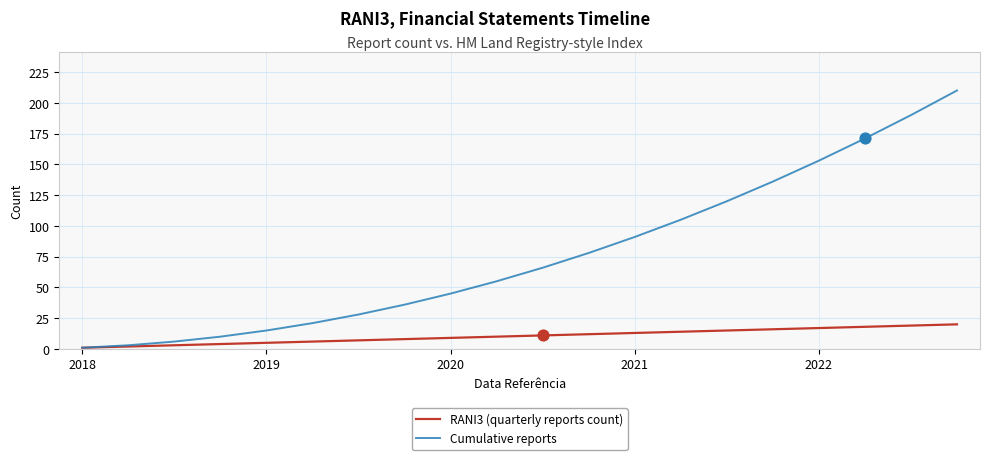

Which series has the largest range (max minus min)?

Cumulative reports